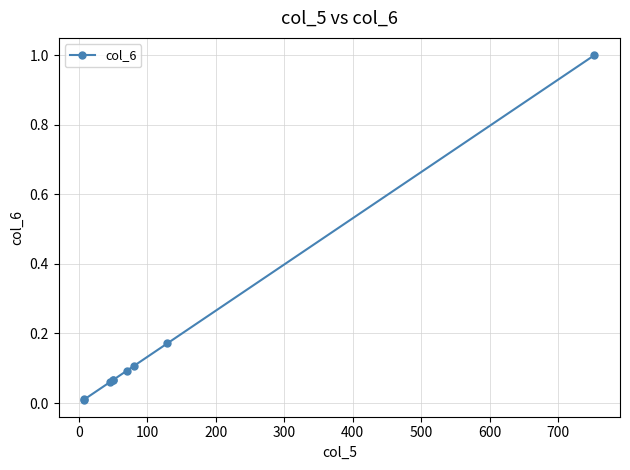

What is the difference between the maximum and minimum values?

1.0